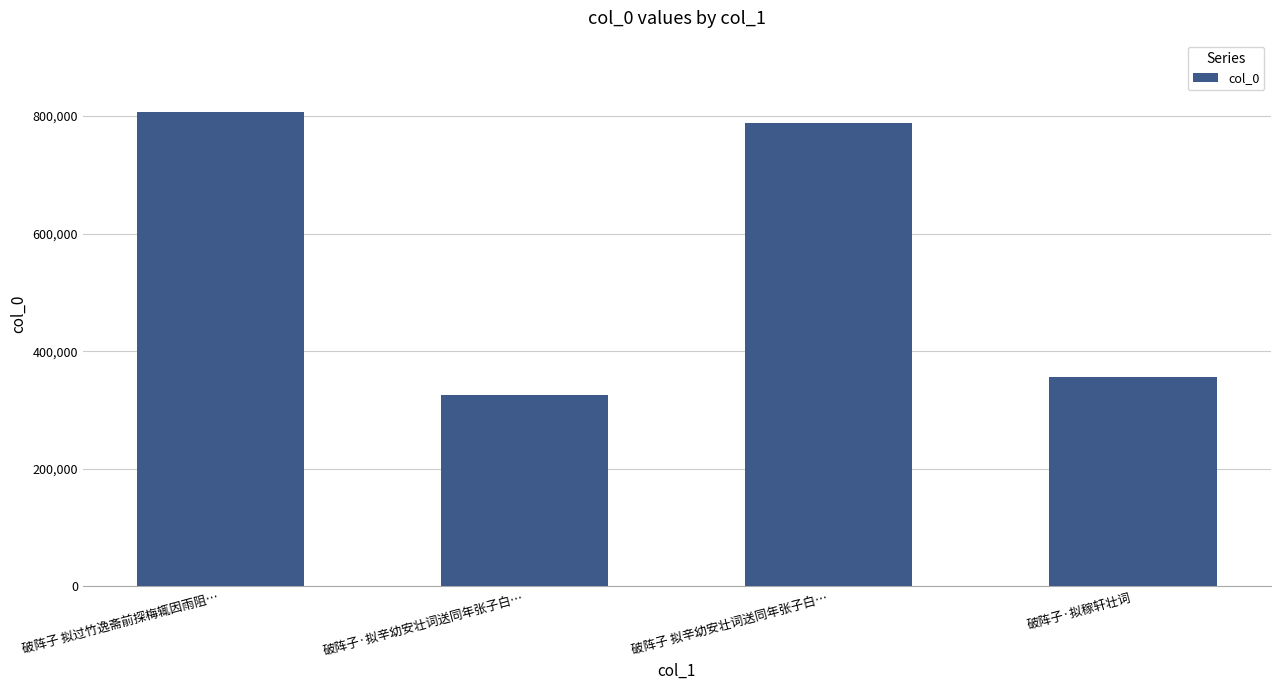

How many data points are less than 788741?

2